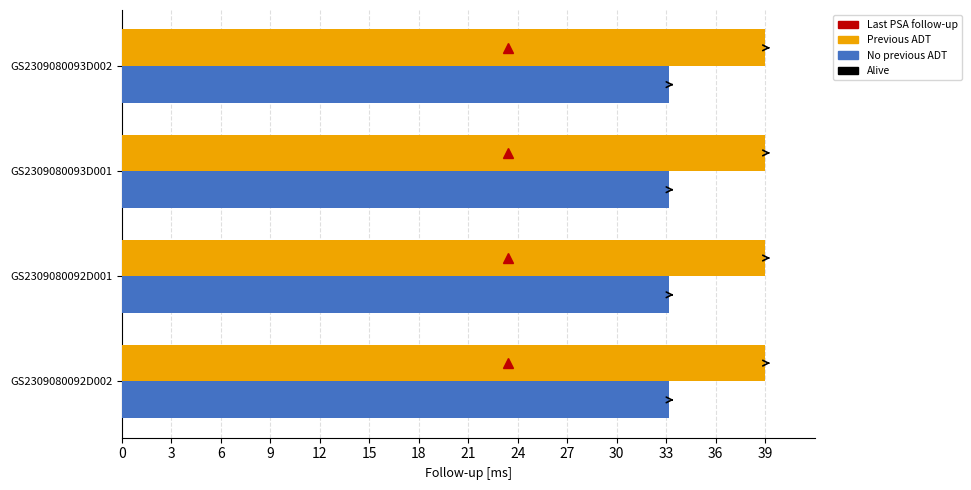

What is the spread (max minus min) of values at GS2309080092D001?

5.8